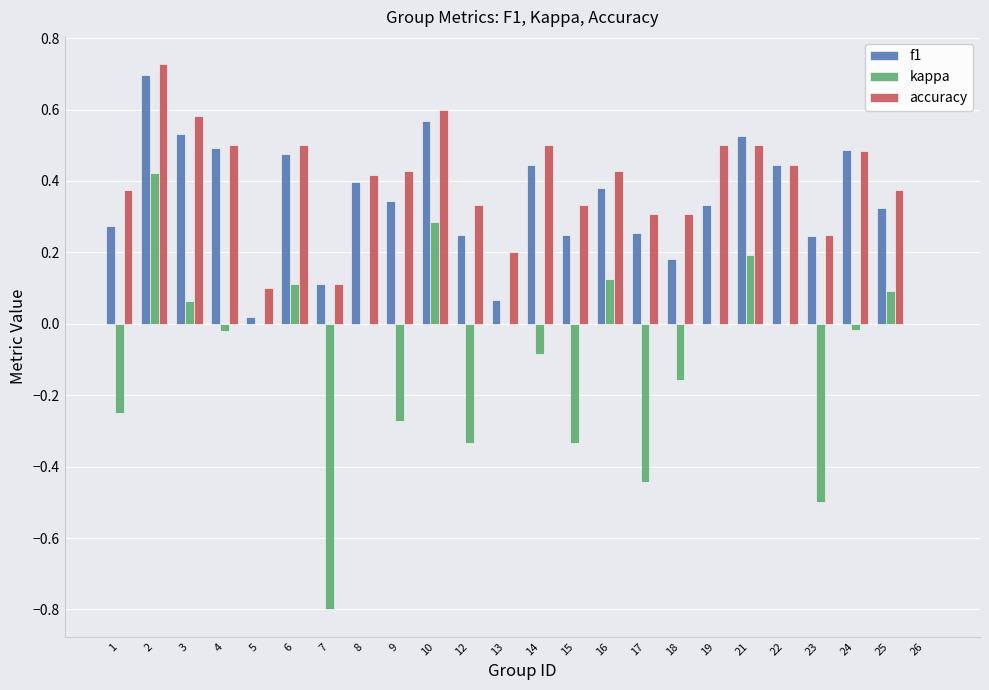

What is the total value across all series at 2?

1.8